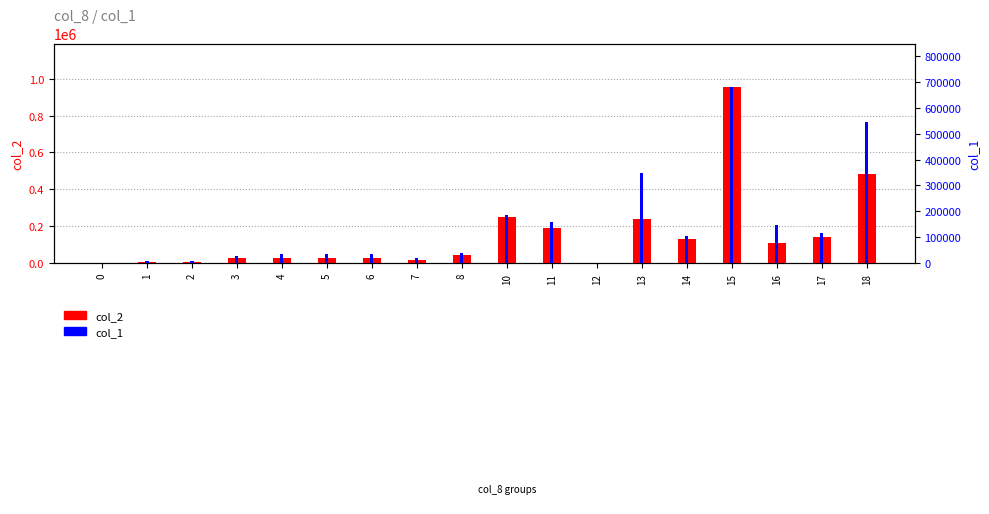

What is the approximate value of col_1 at 18, to the nearest 10?

544000